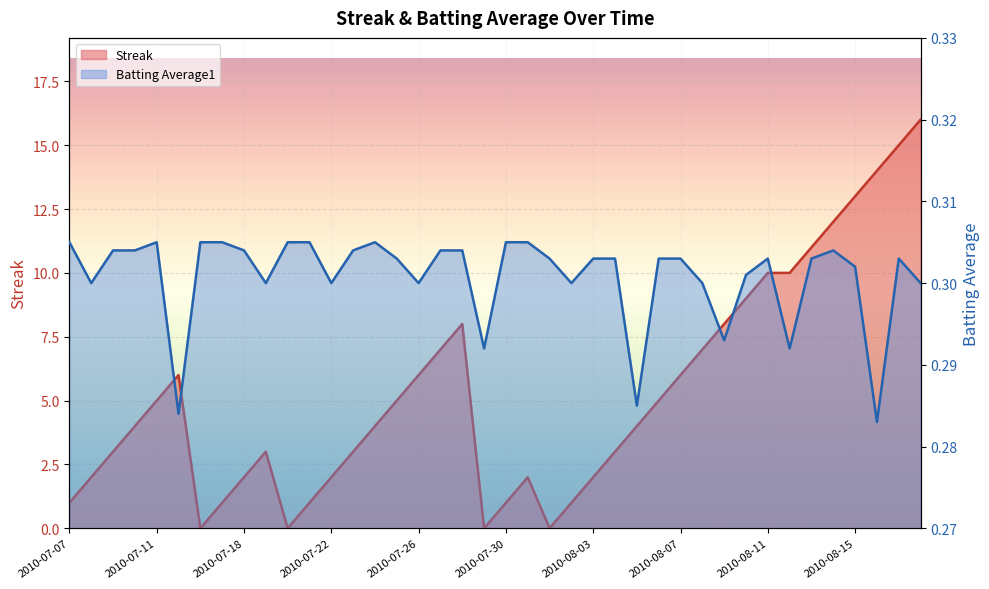

At which category does Batting Average1 reach its first local valley?

2010-07-08